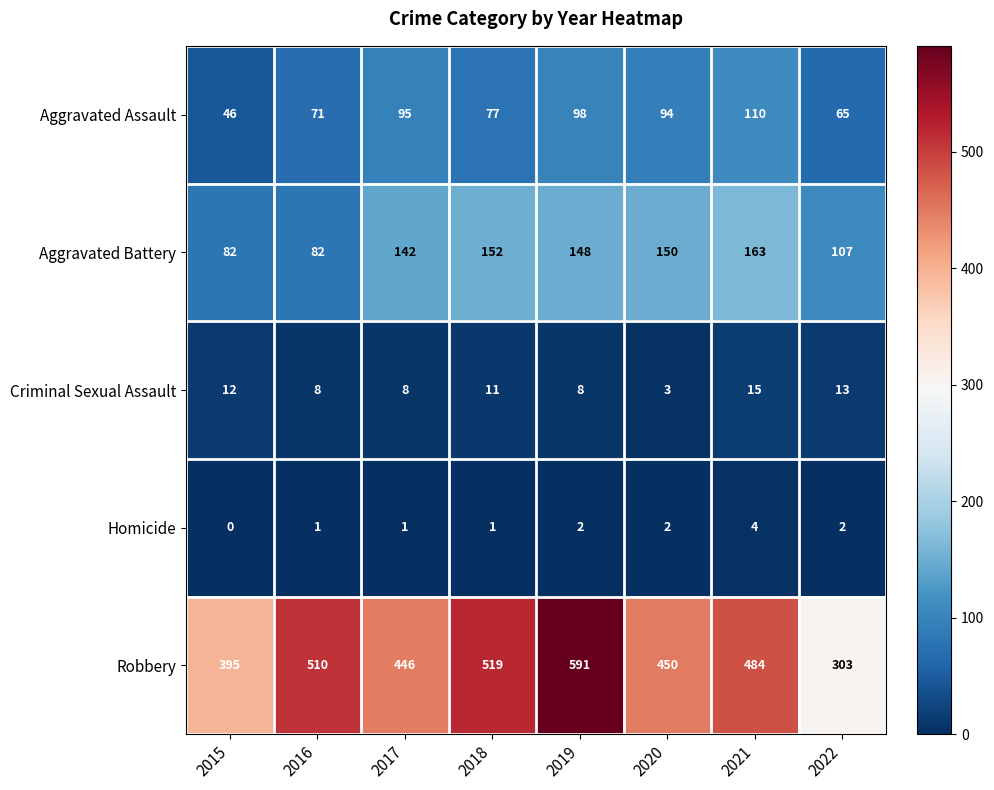

Count the number of data series in this chart.

5